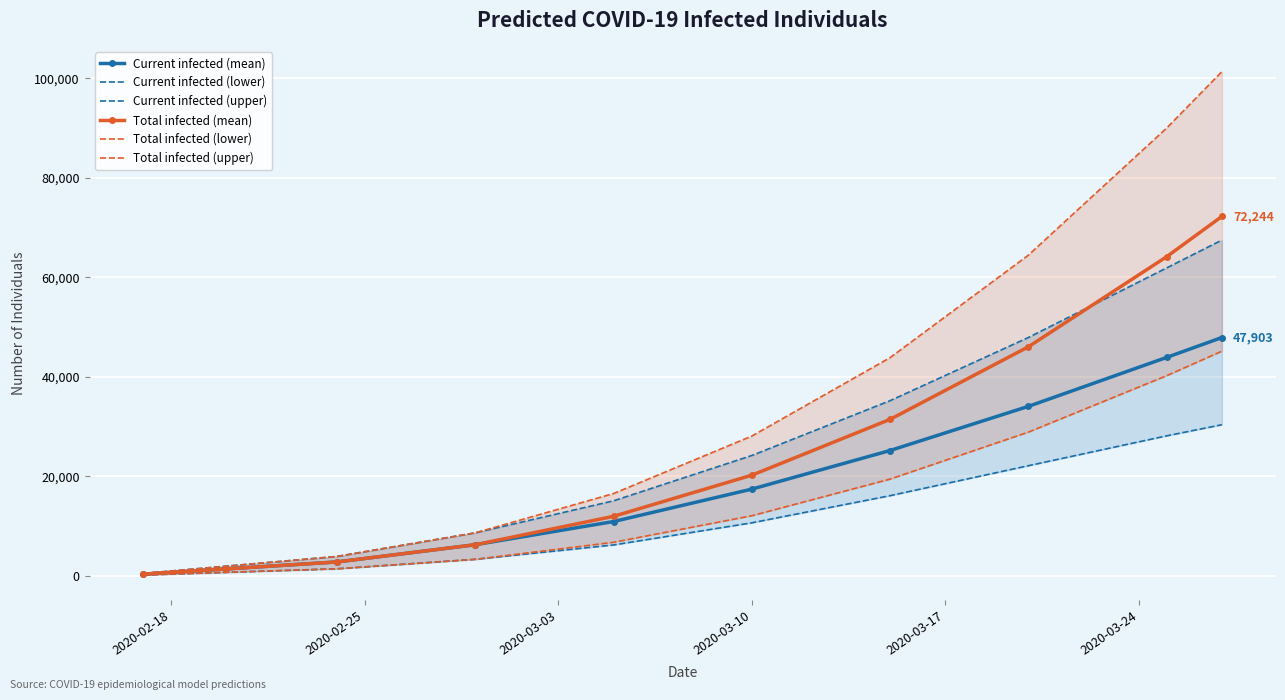

Which series has the largest total across all categories?

Total infected (upper)